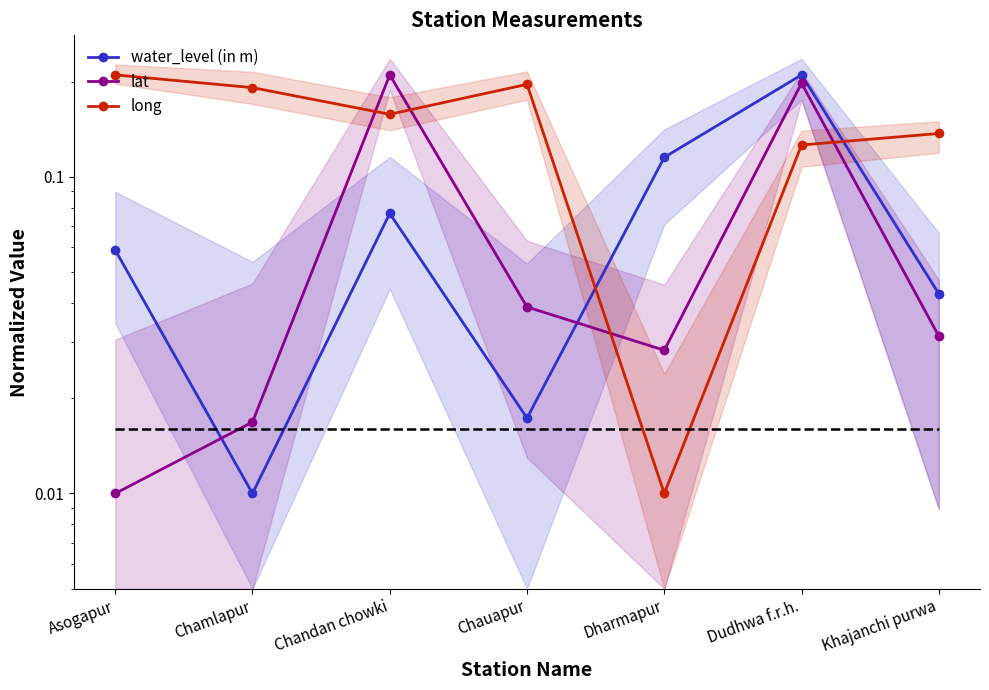

What is the greatest value displayed?

0.2